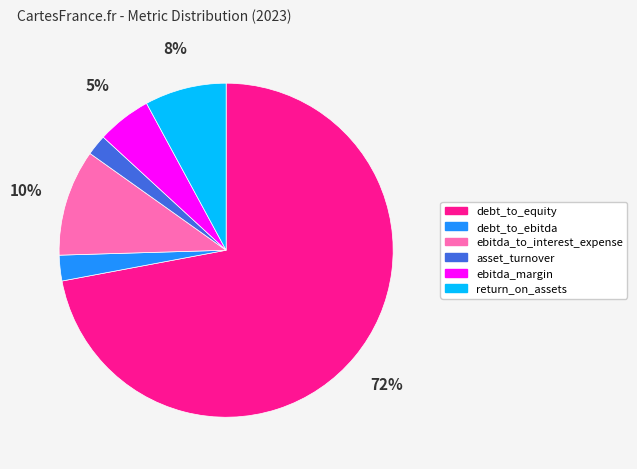

Does any single category account for the majority?

Yes